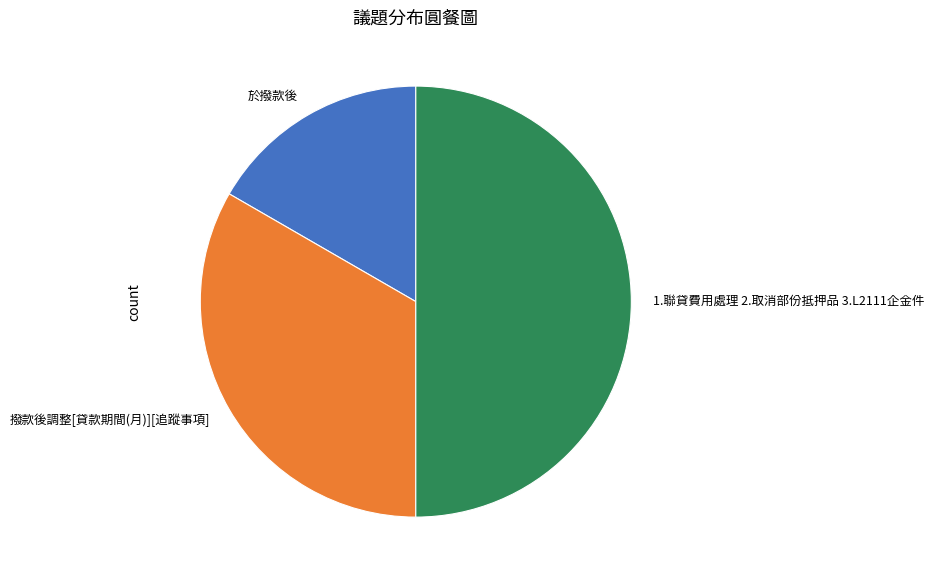

Count the number of slices in the pie.

3